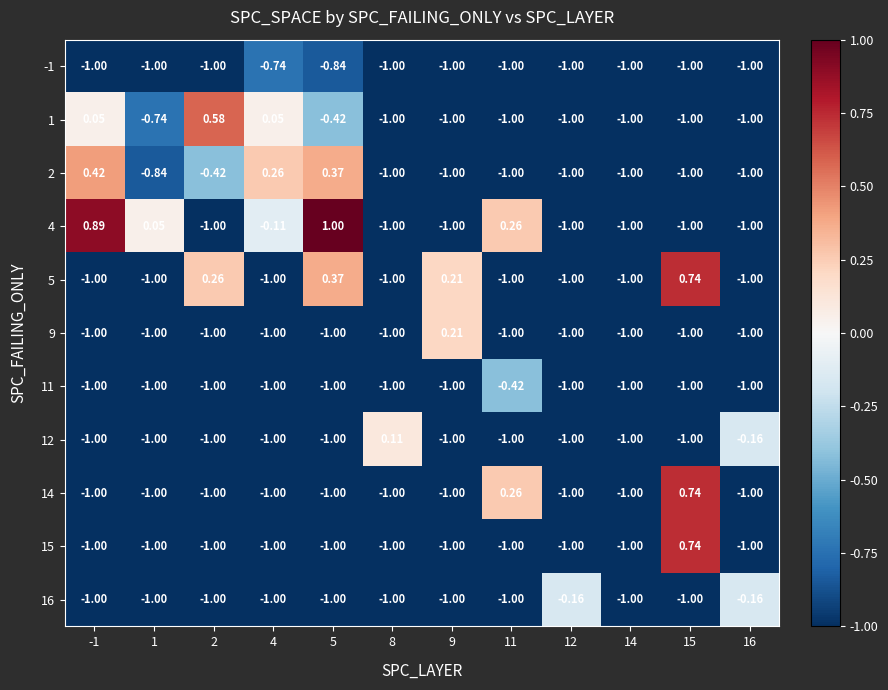

How many negative values does the 12 series have?

11